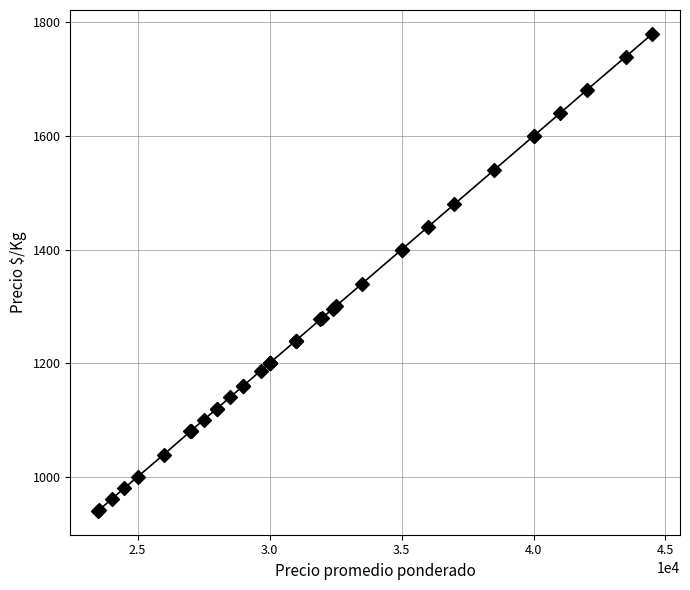

What Y value in the scatter plot is closest to 1360?

1340